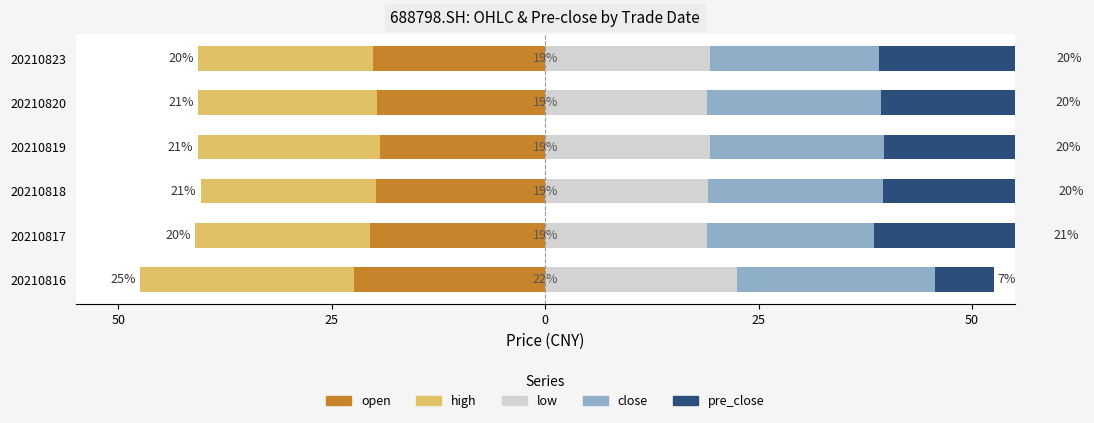

Reading left to right, list all the values displayed in this chart.

open: -22.5	-20.5	-19.8	-19.3	-19.7	-20.2
high: -25.0	-20.5	-20.6	-21.4	-21.0	-20.4
low: 22.5	18.9	19.0	19.3	18.9	19.3
close: 23.2	19.5	20.5	20.3	20.4	19.8
pre_close: 6.8	20.6	20.0	19.6	19.9	20.2